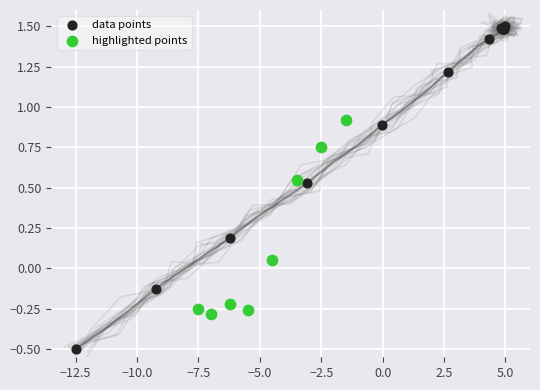

Which series has the largest Y range (max minus min)?

data points